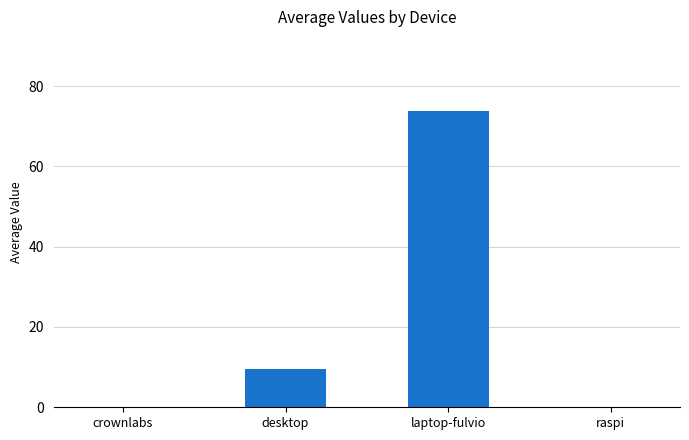

What is the difference between the values at desktop and raspi?

9.6